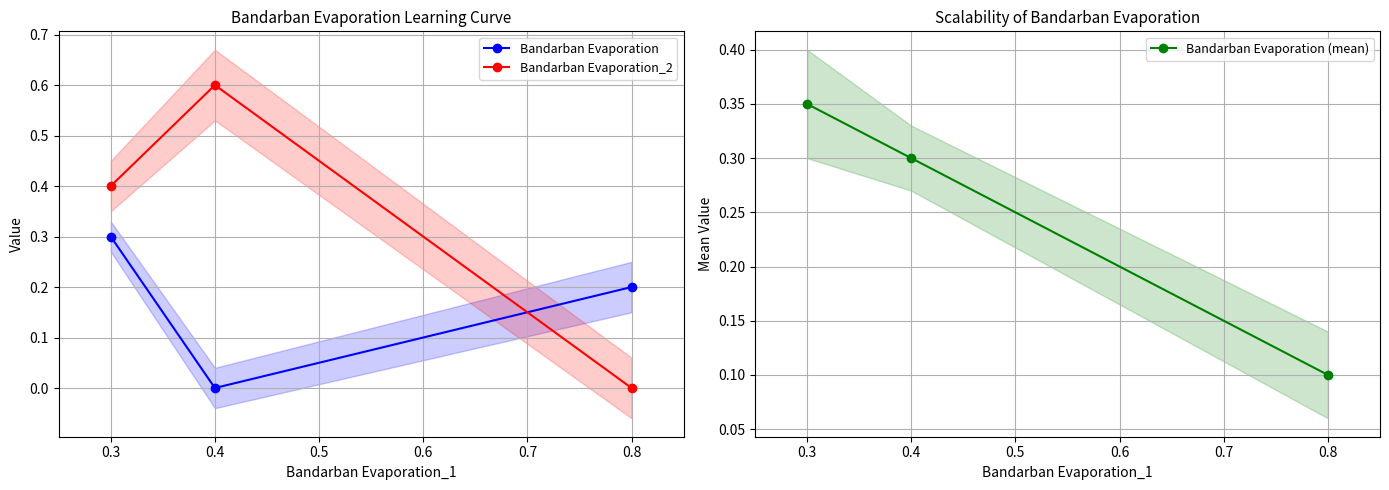

True or false: Bandarban Evaporation_2 has a value of 0.0 at 0.8.

True